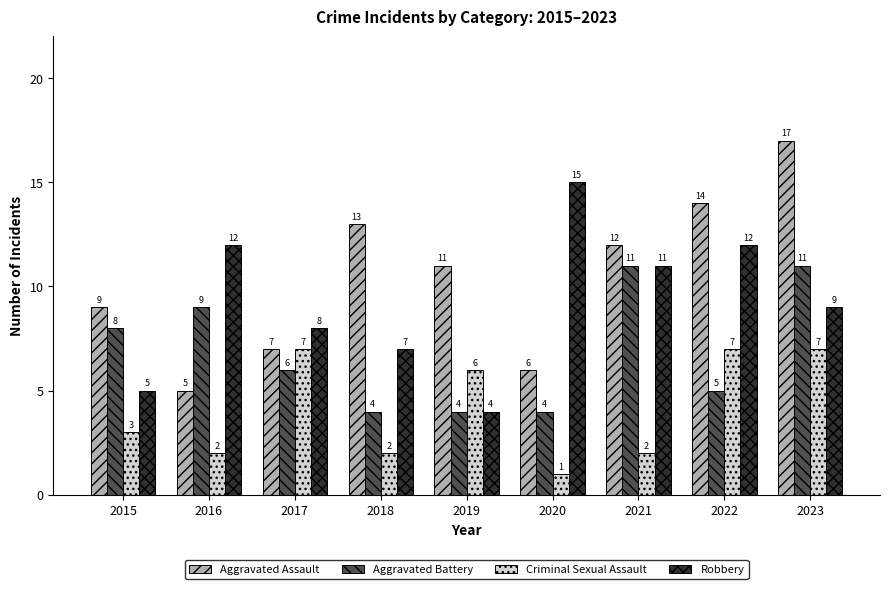

What is the difference between the highest and lowest values at 2015?

6